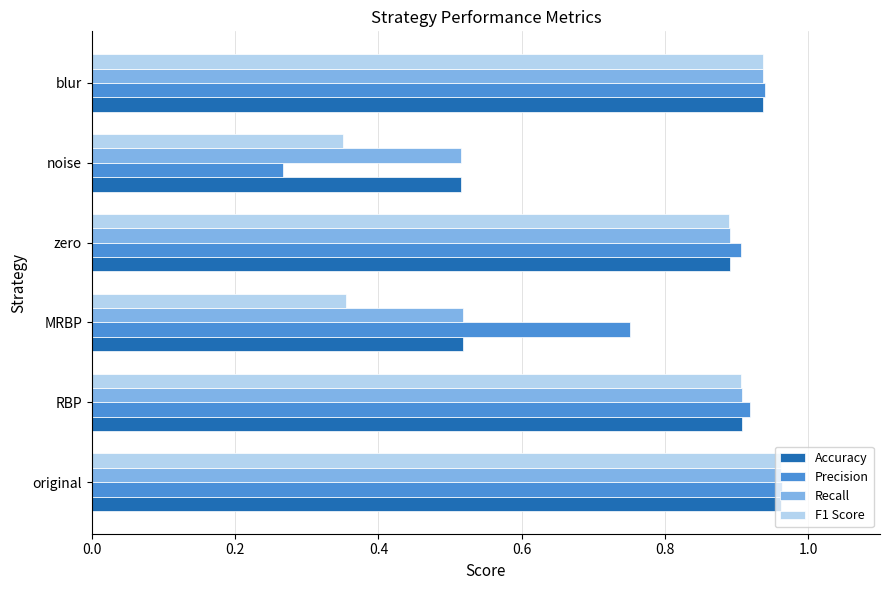

Which category has the highest value in the F1 Score series?

original